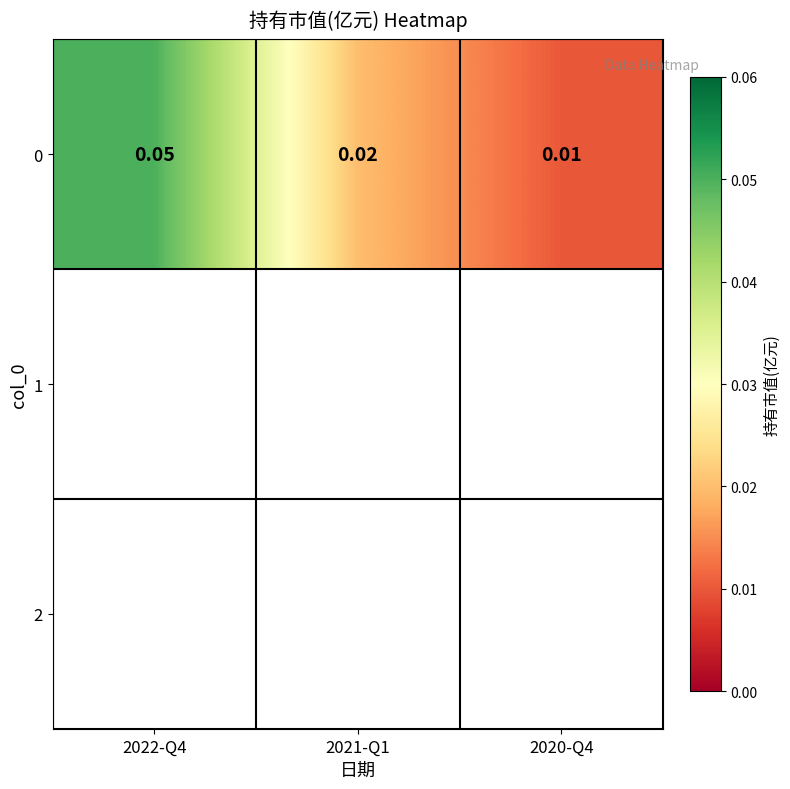

Reading left to right, extract all data points from this chart.

0.1	0.0	0.0